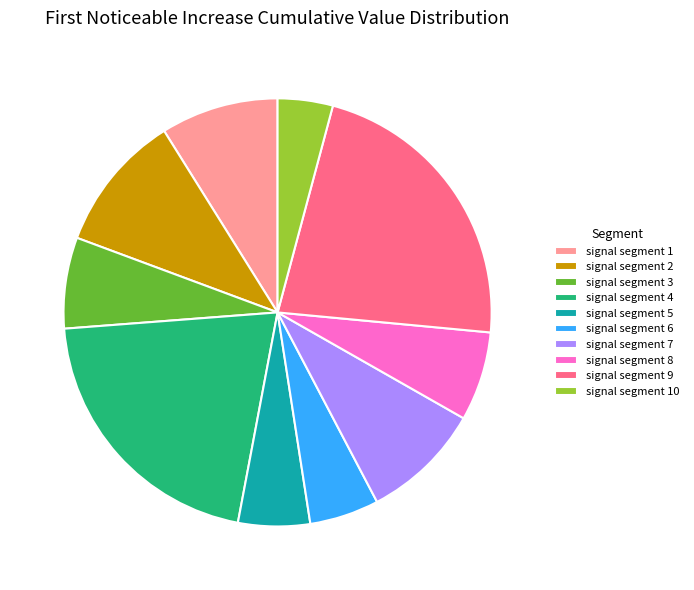

Does signal segment 9 represent more than half of the total?

No